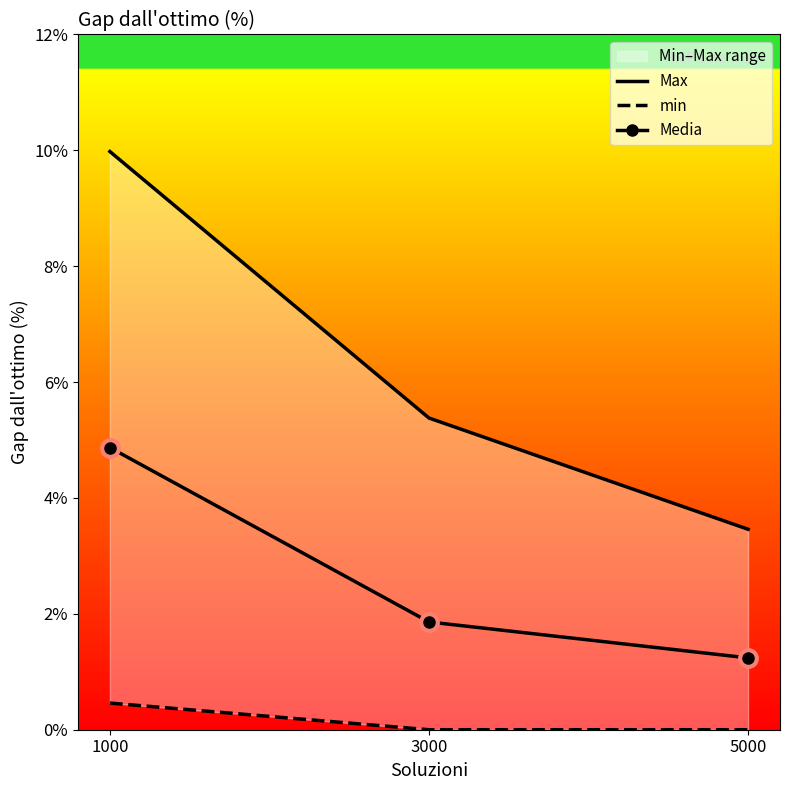

Is the value of Max at 1000 greater than the value of min at 3000?

Yes